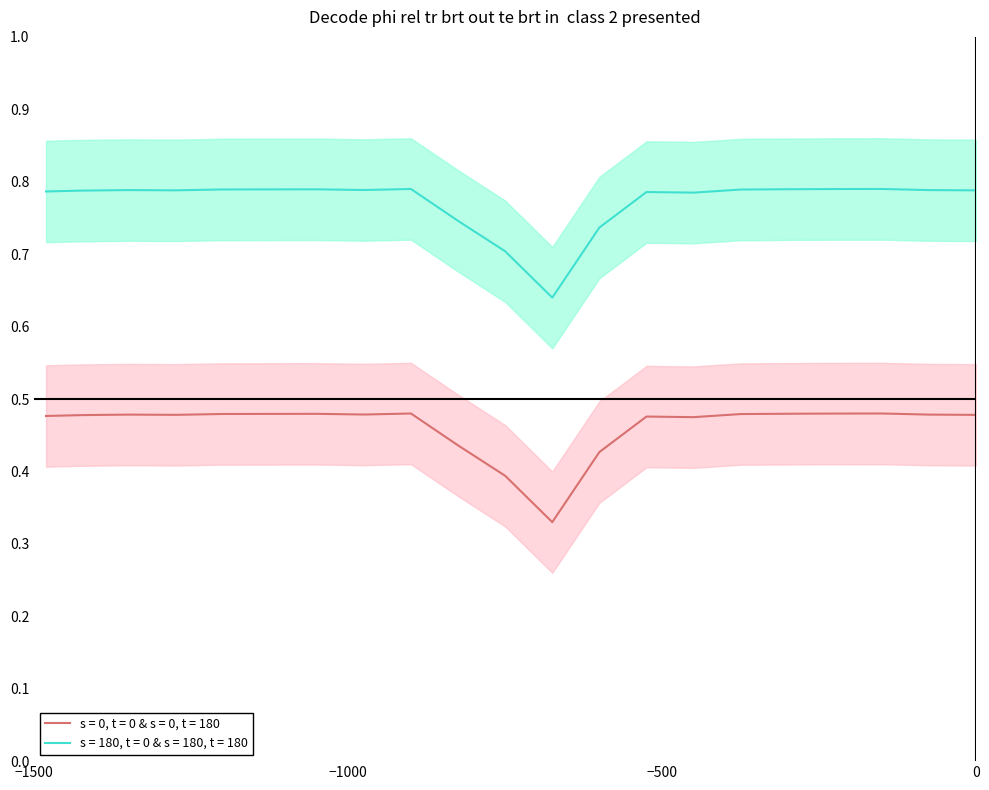

True or false: s = 180, t = 0 & s = 180, t = 180 and s = 0, t = 0 & s = 0, t = 180 cross at least once.

False